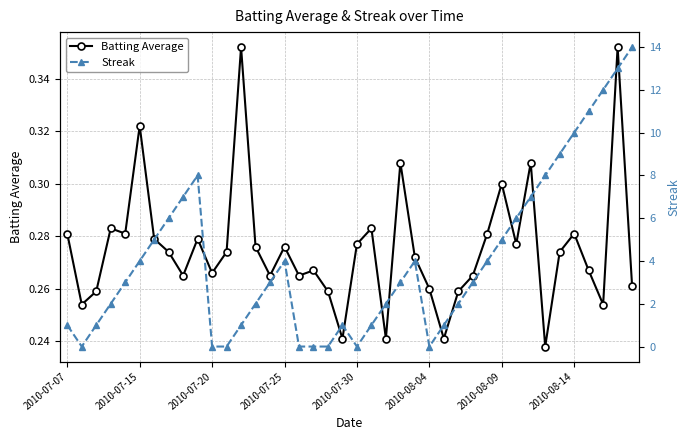

True or false: Batting Average has a value of 0.2 at 14.

False